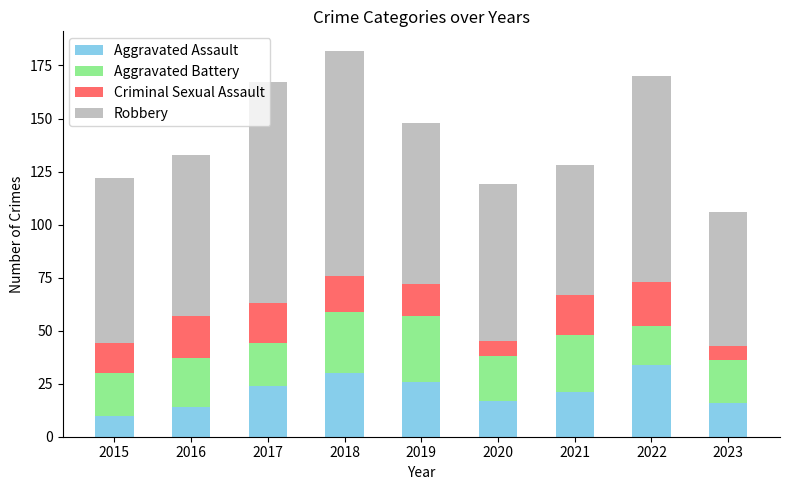

The Aggravated Assault series shows 24 at 2016. True or false?

False